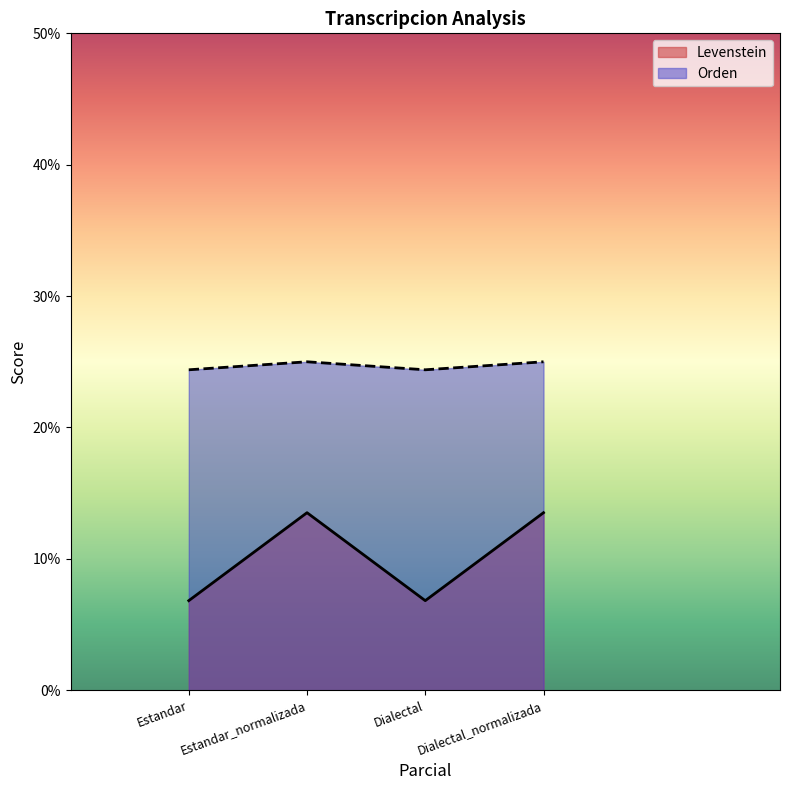

Count the number of data series in this chart.

2